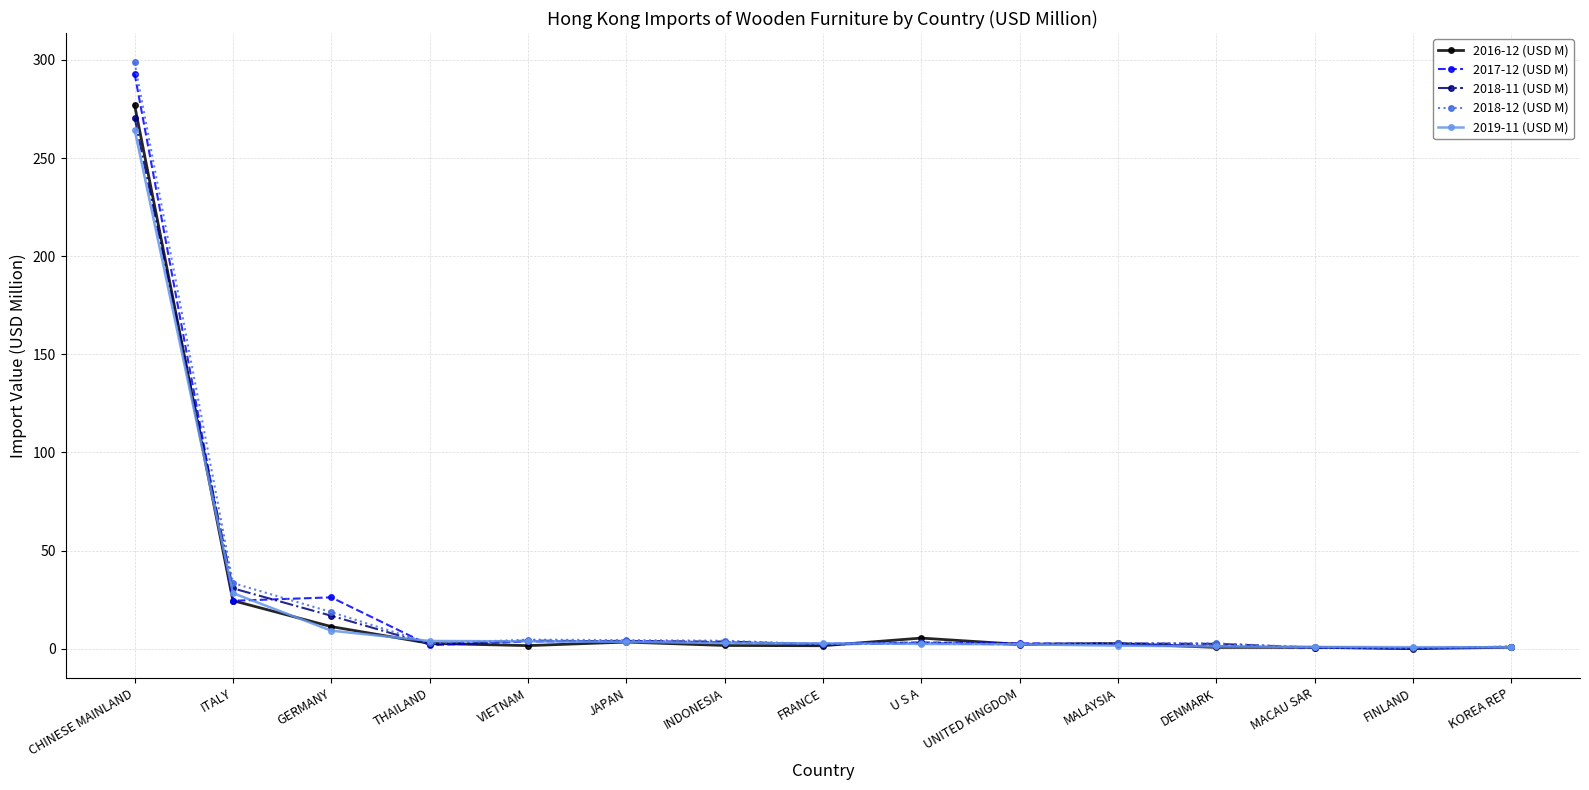

What is the label of the 9th point from the left?

U S A